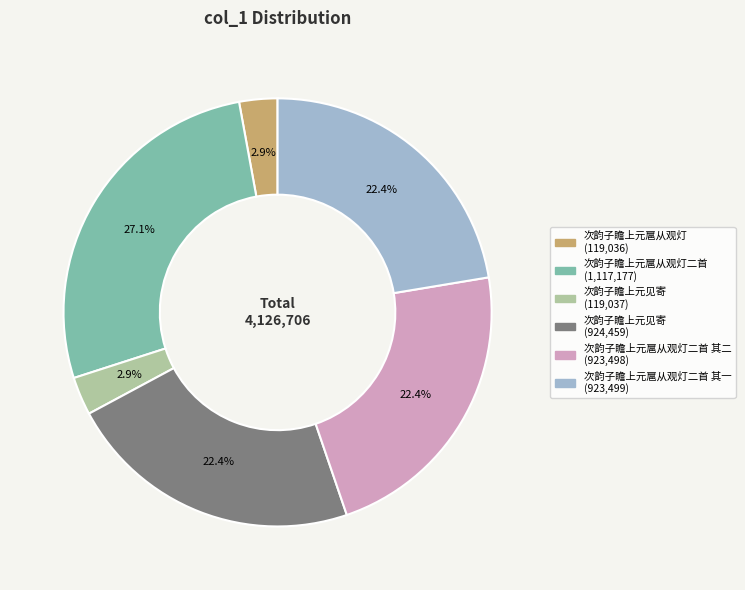

Is there a majority slice in this chart?

No